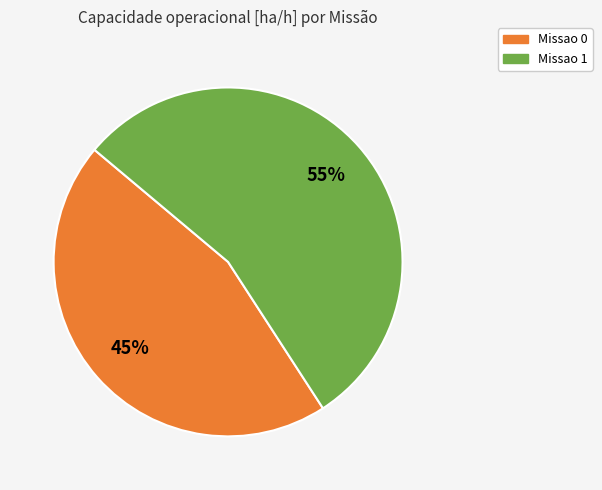

Which category has the smallest portion of the pie?

Missao 0